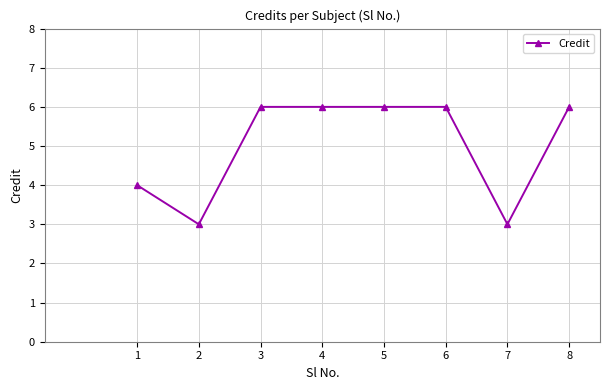

What is the sum of all values?

40